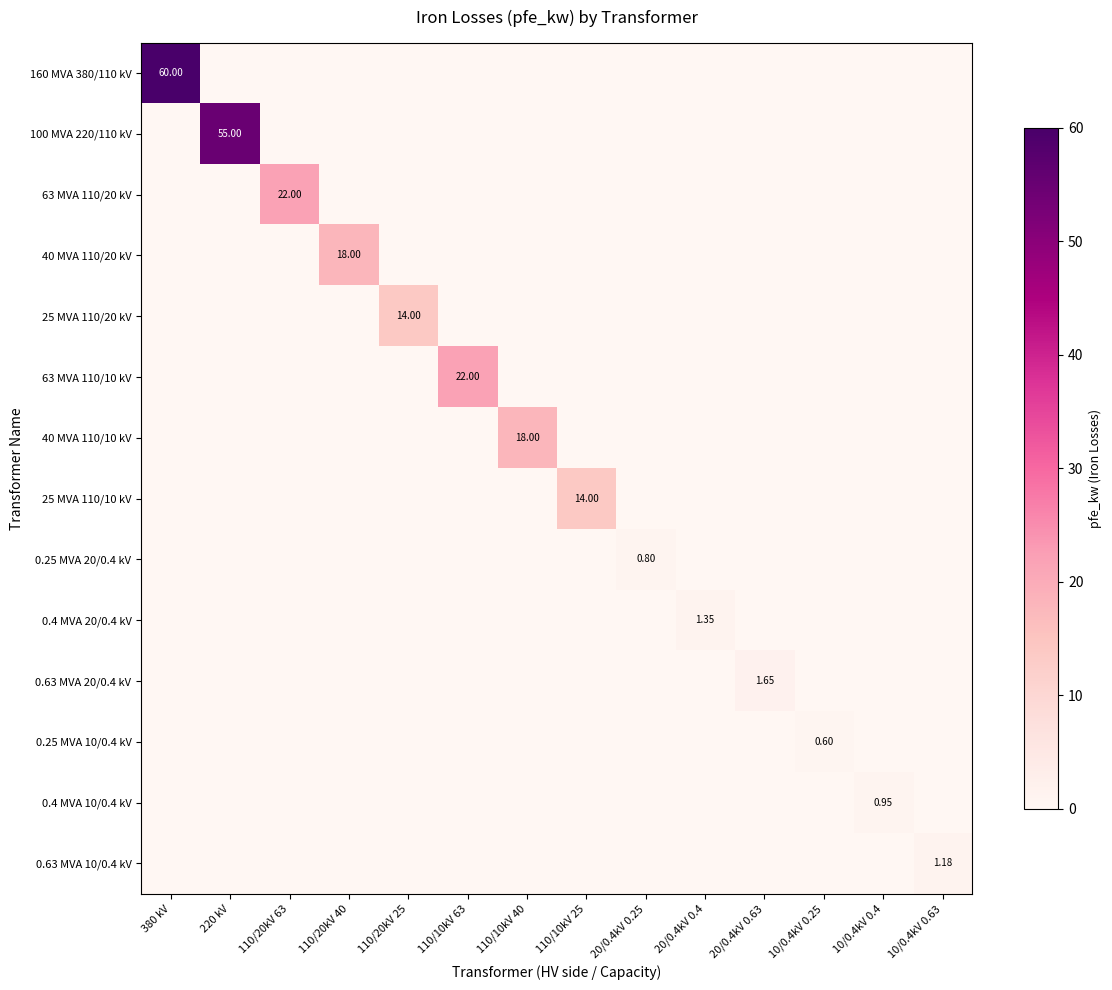

What is the maximum value for 0.25 MVA 20/0.4 kV?

0.8